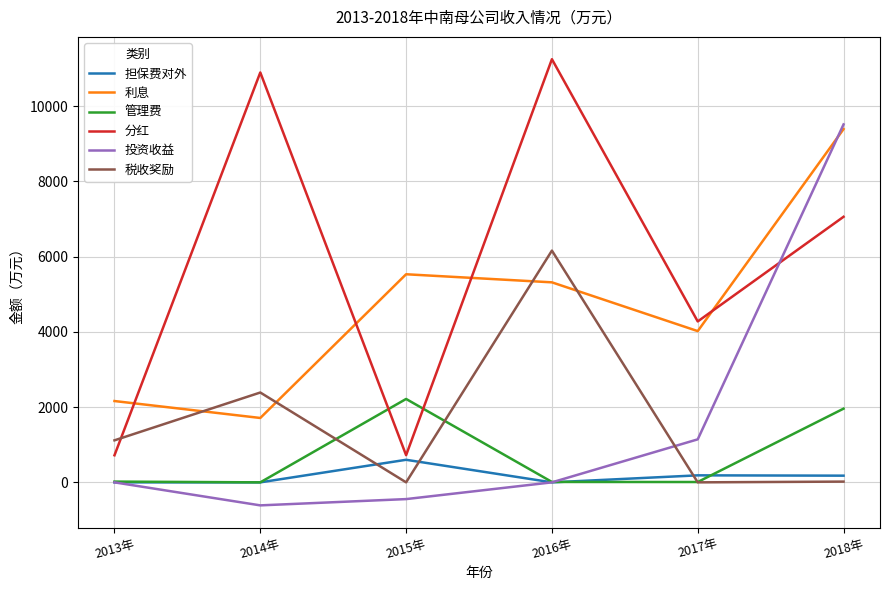

Where is 利息 nearest to the value 5552?

2015年